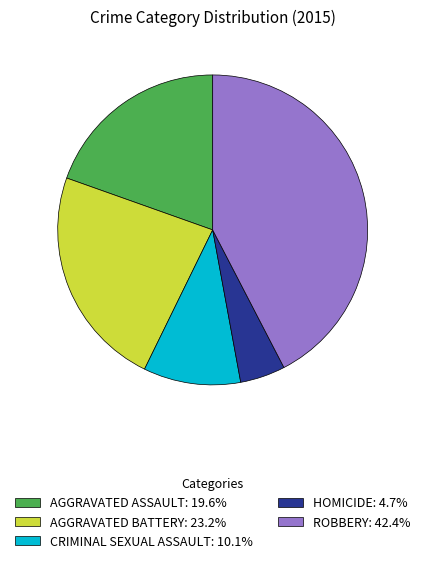

Do ROBBERY: 42.4% and CRIMINAL SEXUAL ASSAULT: 10.1% together represent more than half of the pie?

Yes